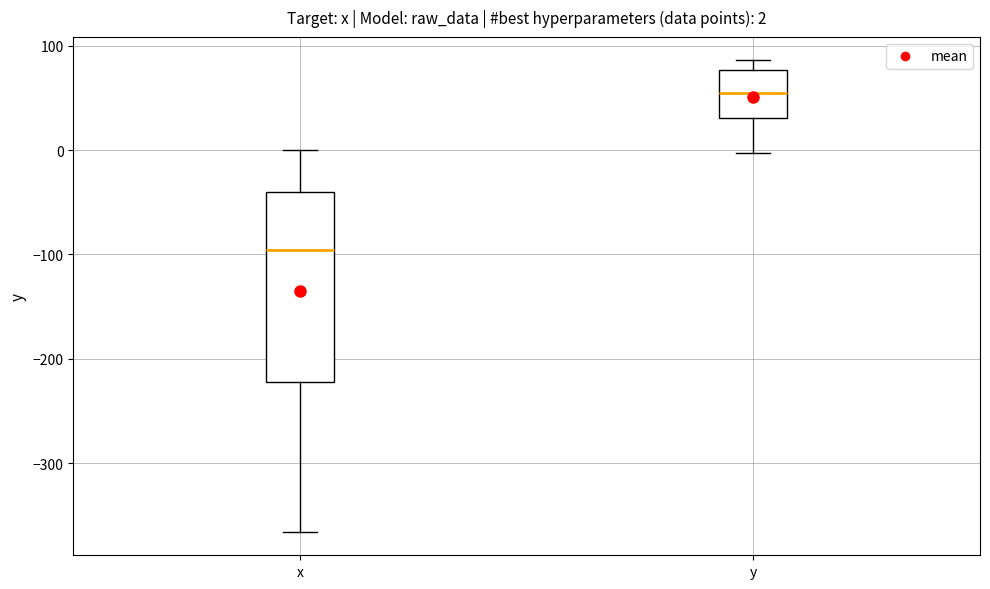

Which box's median line is the highest?

y